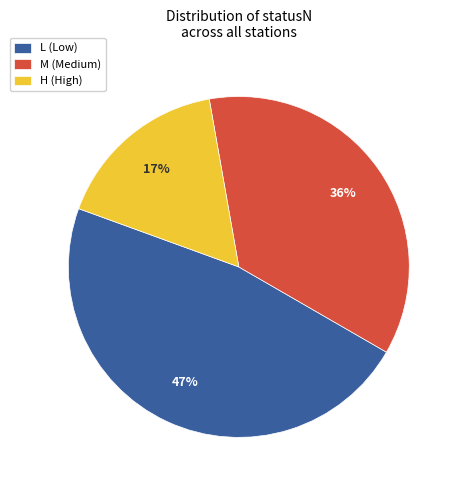

Does H represent more than half of the total?

No